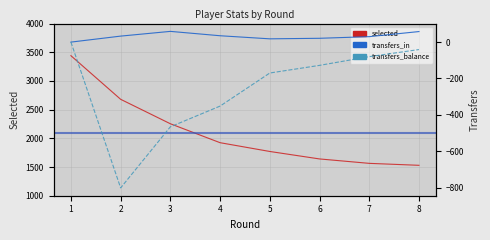

Is it true that transfers_in equals 47 at 2?

False